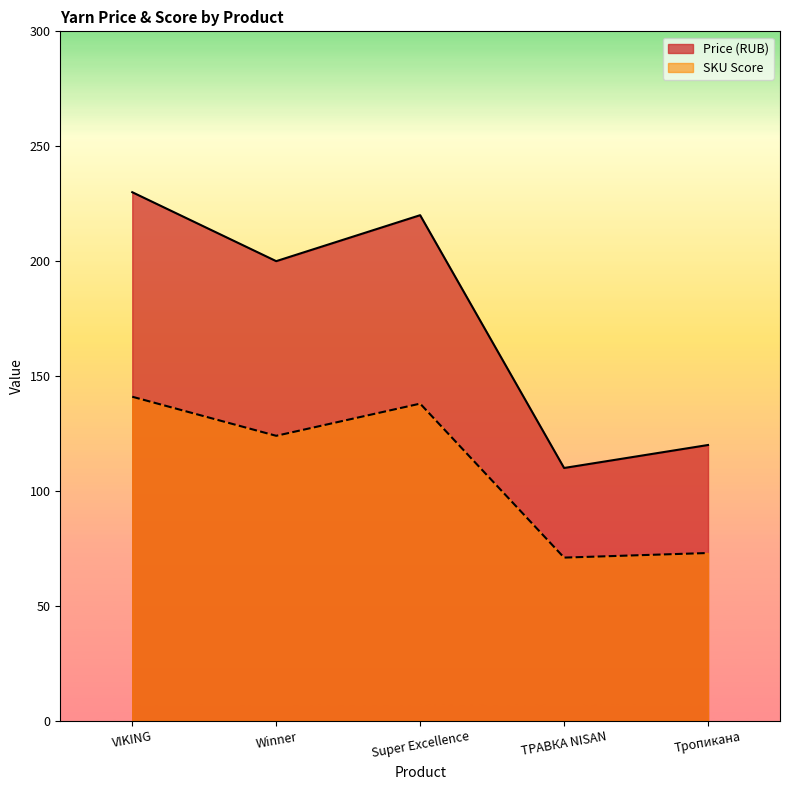

At which category is the sum across all series the highest?

VIKING